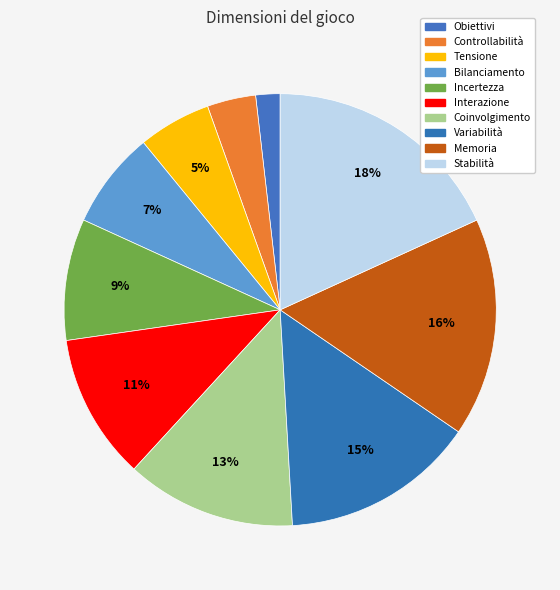

To the nearest percent, what is the difference between the largest and smallest slice percentages?

16%